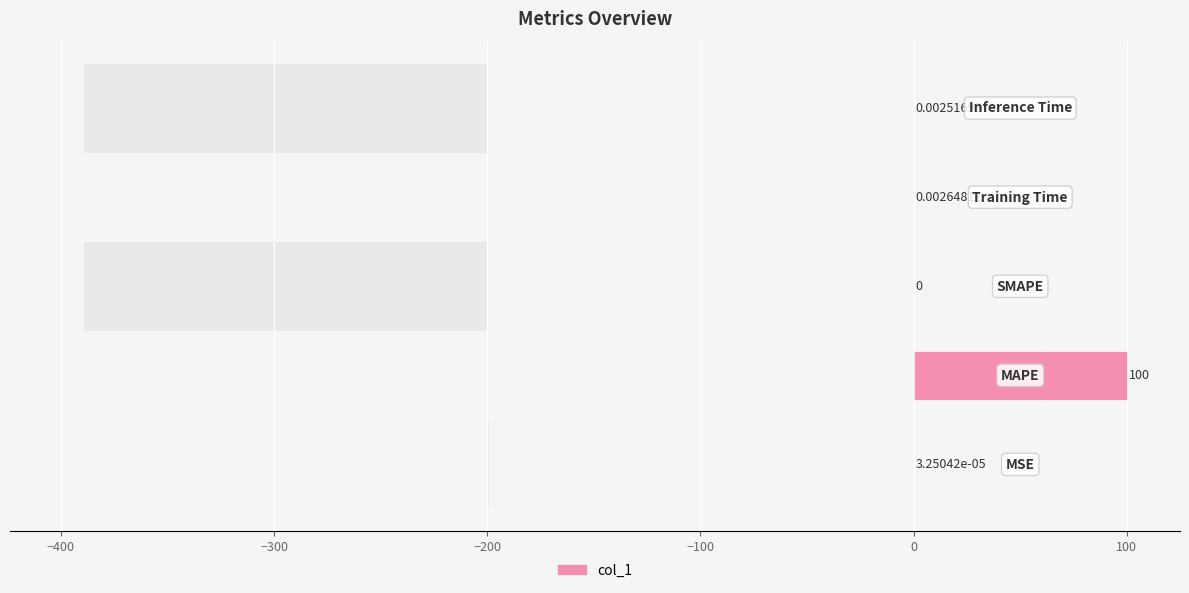

Reading right to left, what are all the values shown in this chart?

0.0	0.0	0.0	100.0	0.0